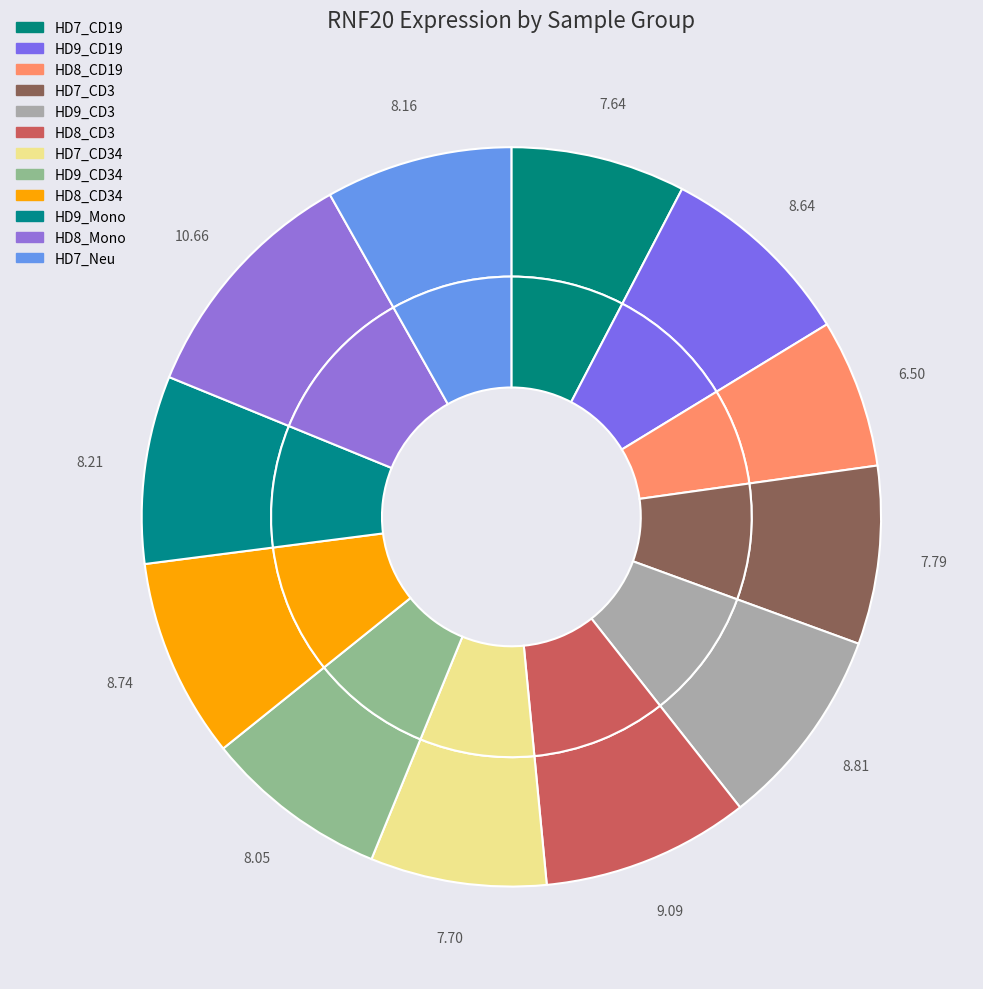

How many slices are in this pie chart?

12